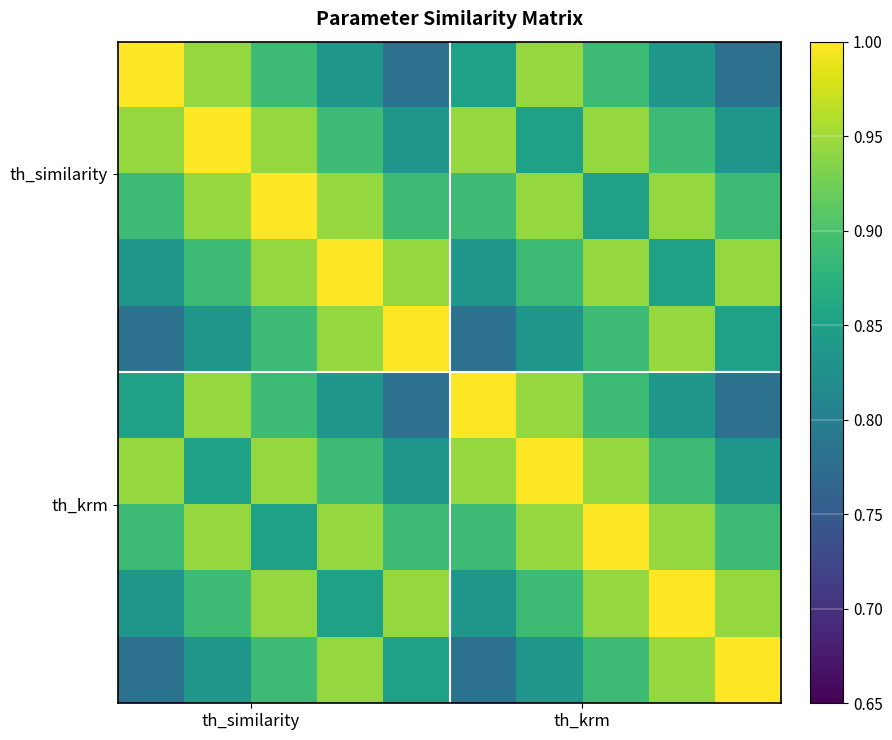

How many distinct data groups are displayed?

10